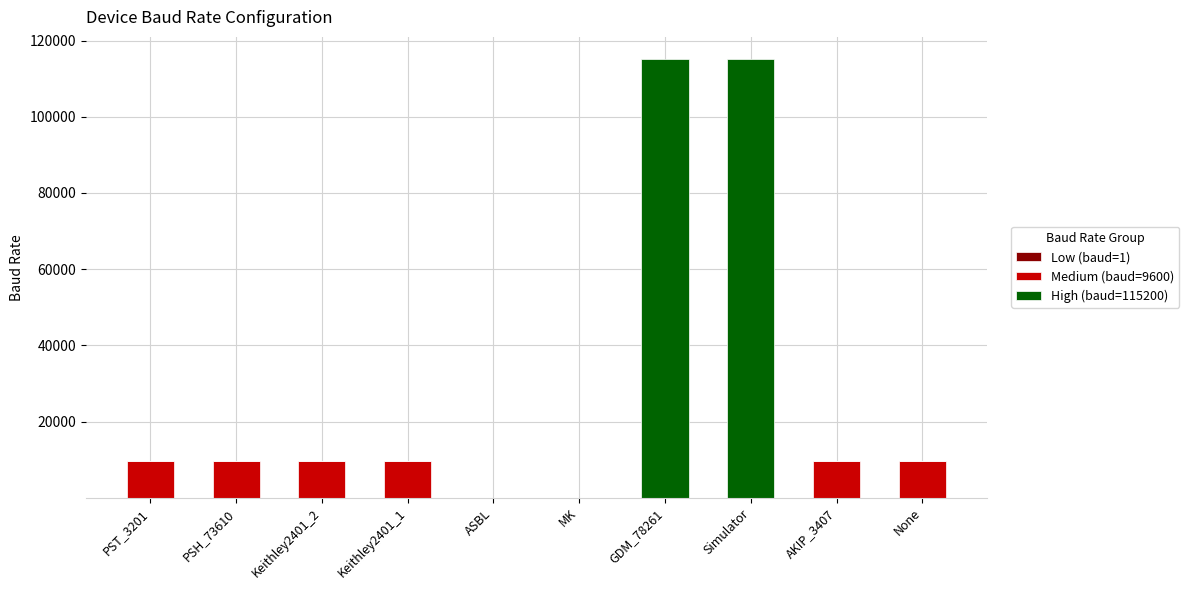

What is the total value across all series at PSH_73610?

9600